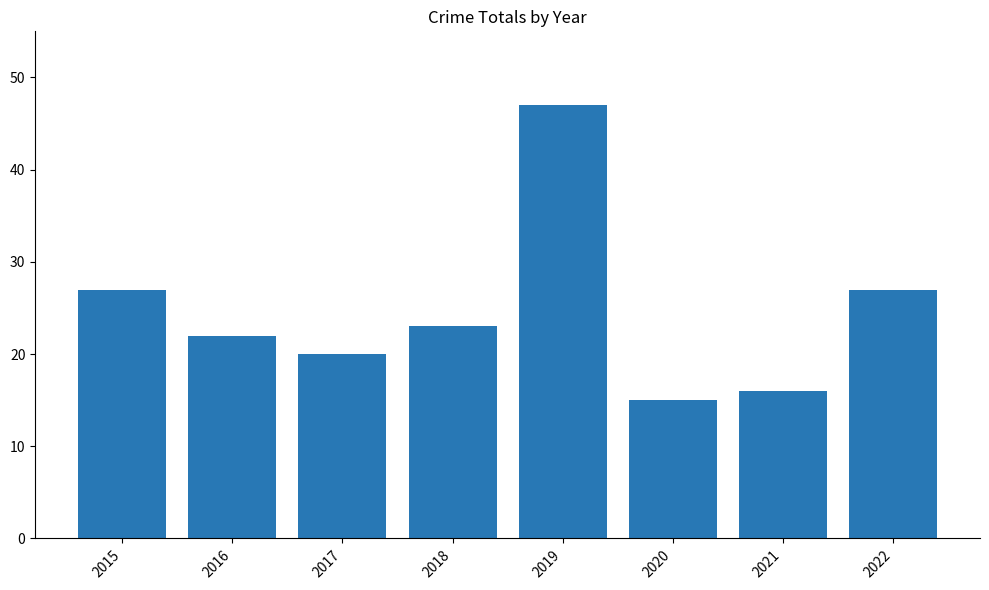

True or false: the data shows 31 at 2018.

False